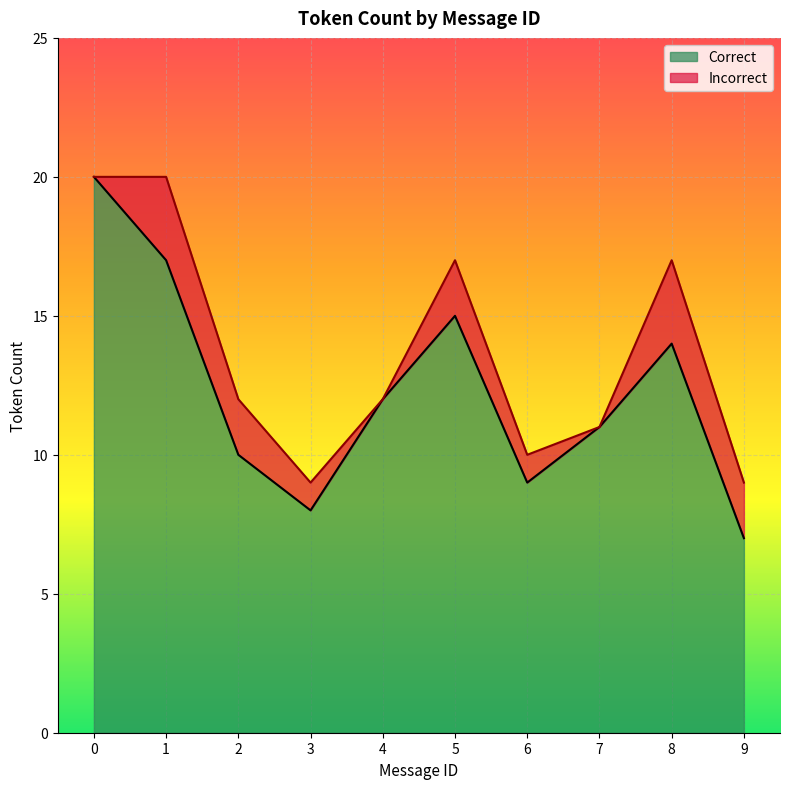

What is the highest value of the Correct series?

20